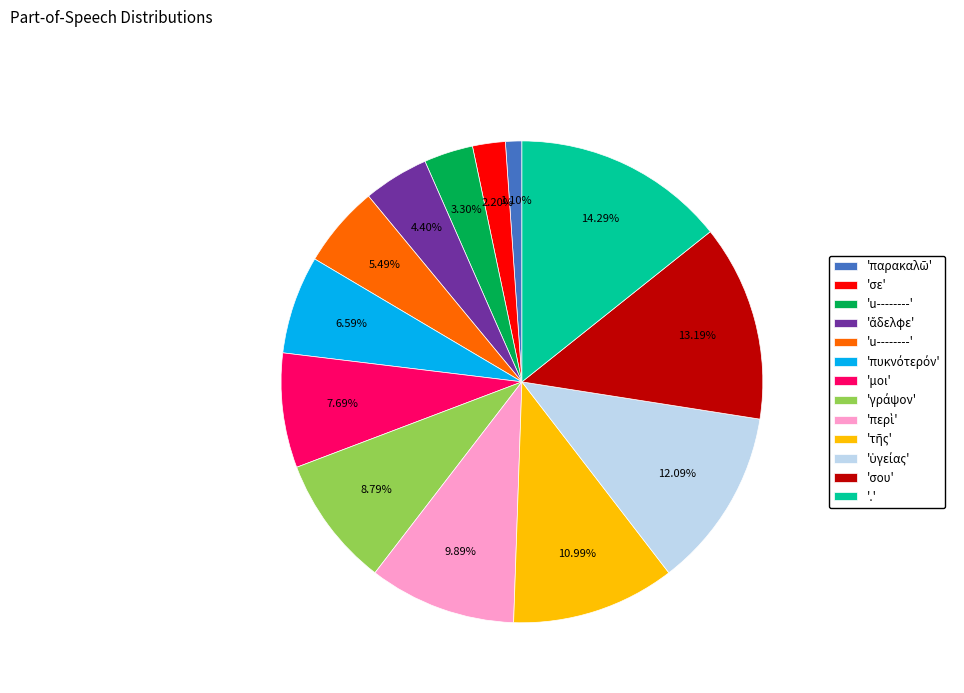

Does any single category account for the majority?

No